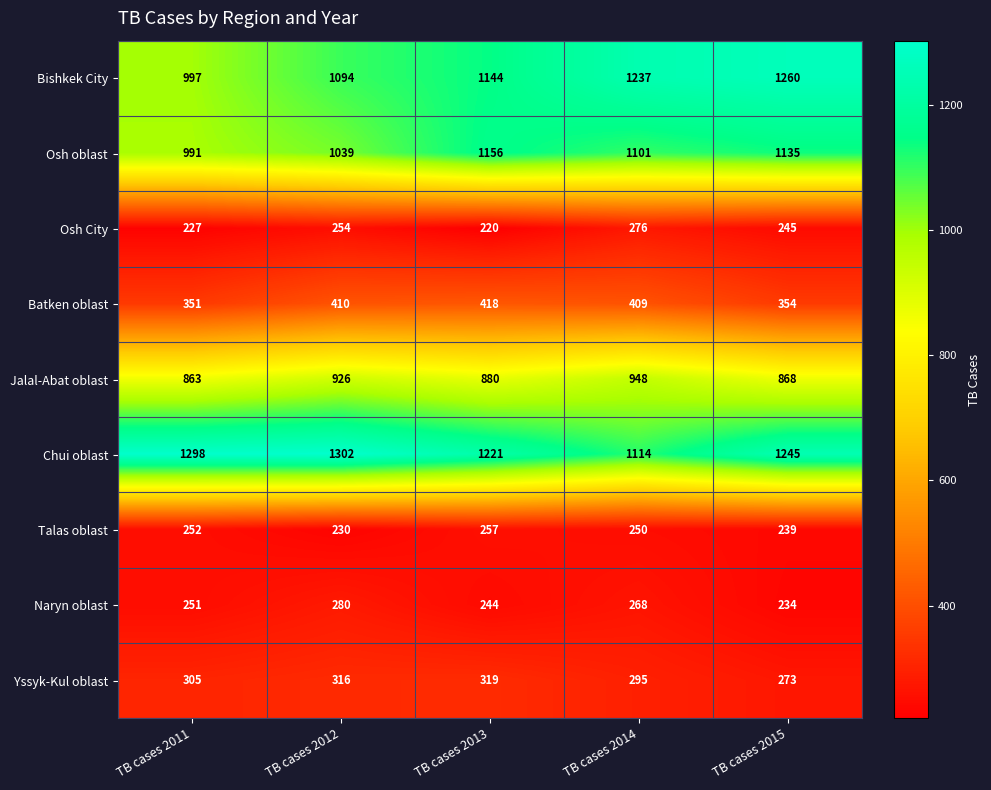

What is the total value across all series at TB cases 2011?

5535